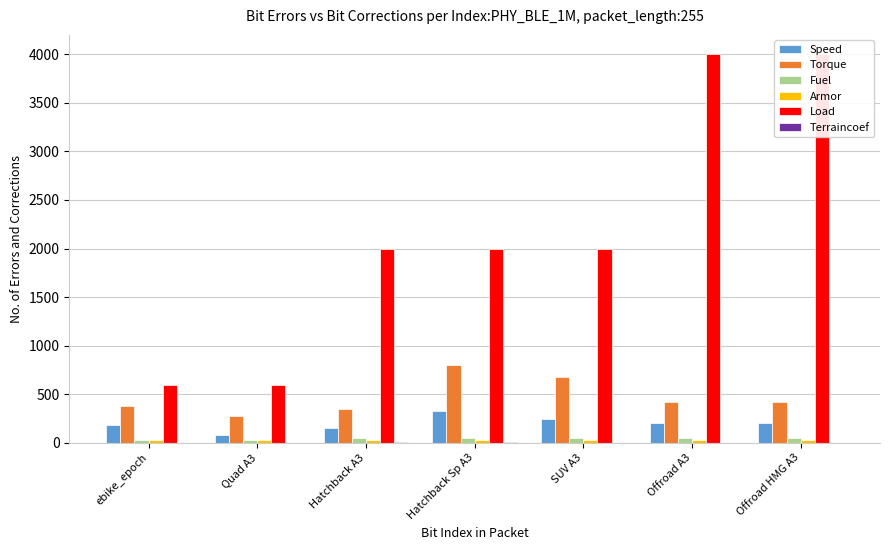

What is the spread (max minus min) of values at SUV A3?

1997.5